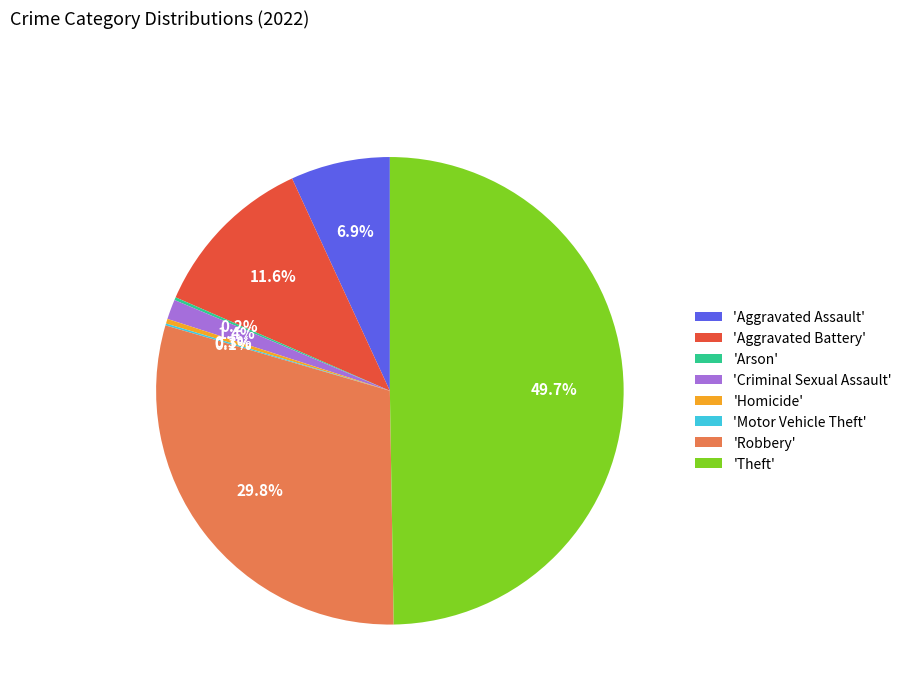

Is 'Criminal Sexual Assault' the majority of the pie?

No